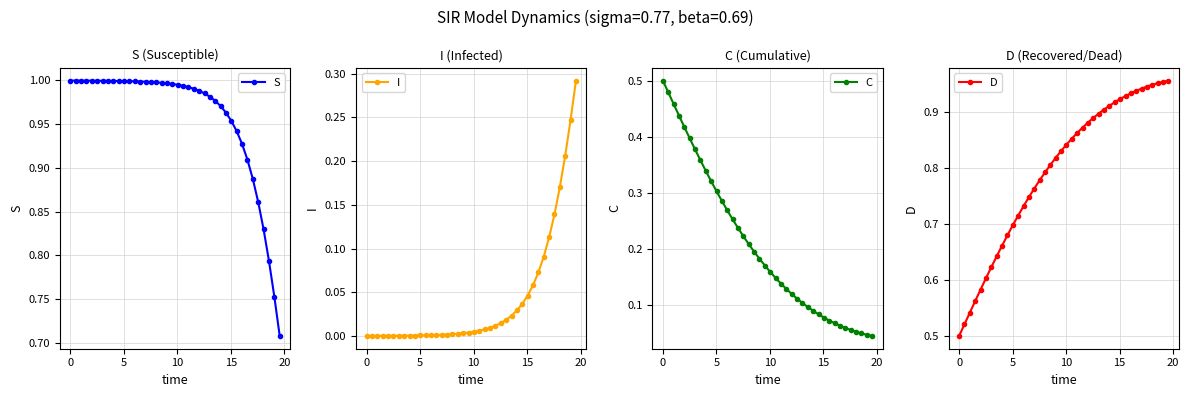

How many lines are shown in the chart?

4